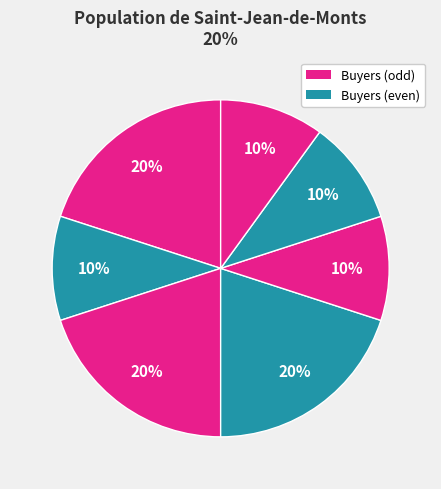

How many slices are in this pie chart?

7